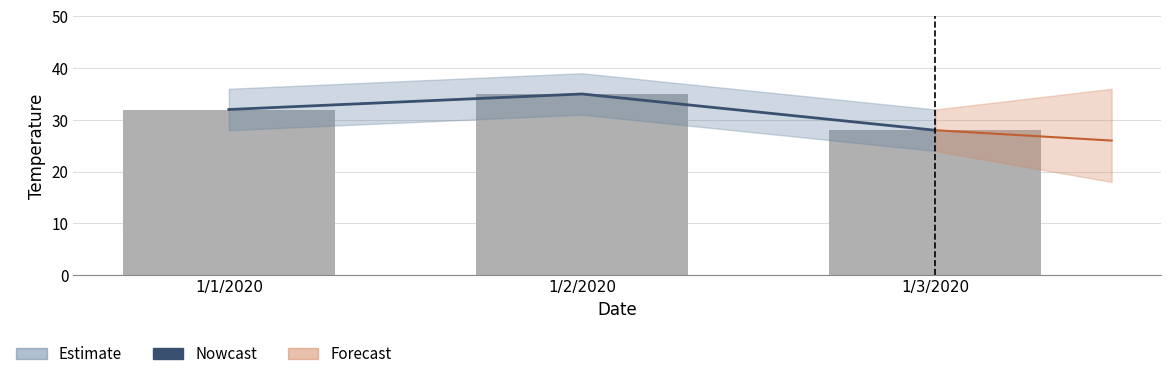

What is the minimum value shown in the chart?

28